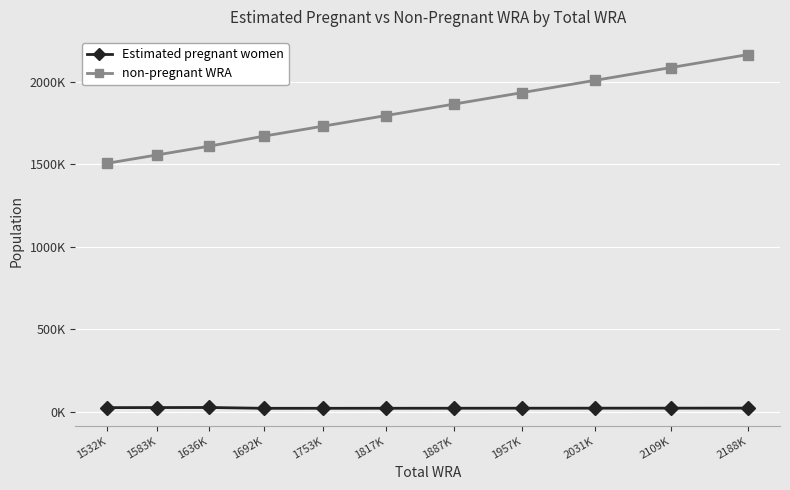

True or false: non-pregnant WRA has a value of 613339.2 at 1692K.

False